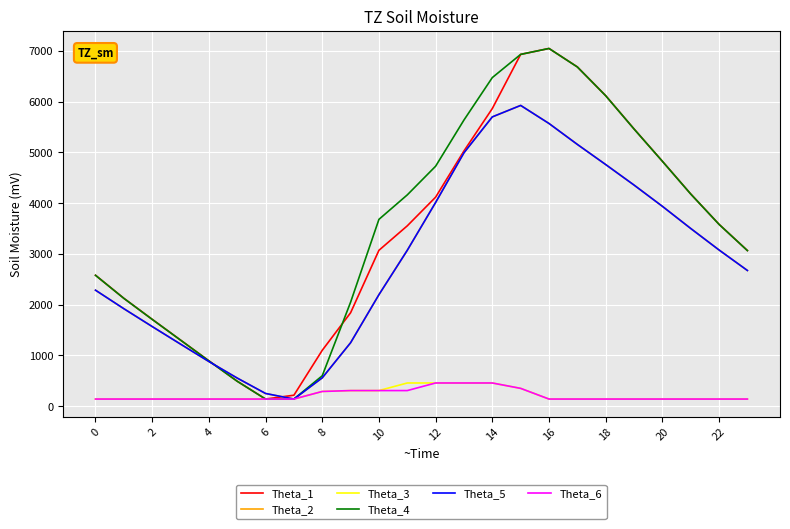

What is the greatest value displayed?

7048.0